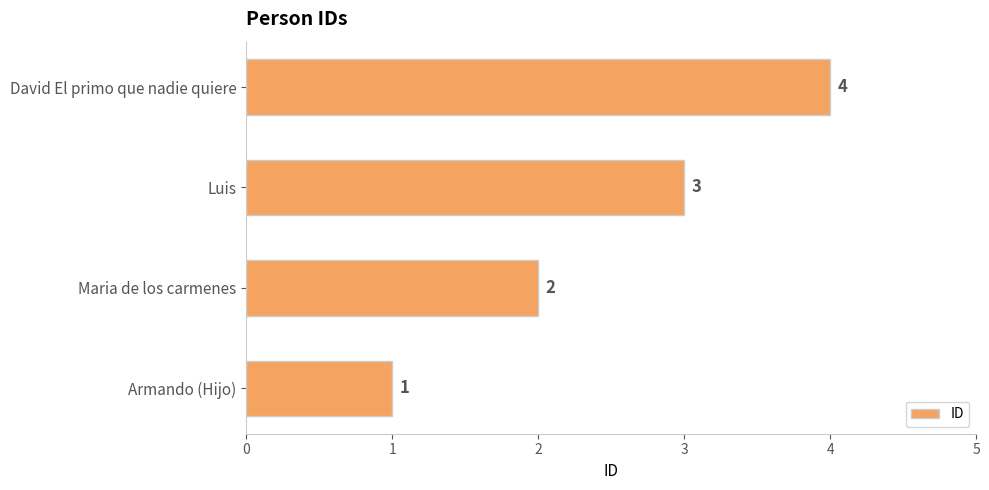

At which category does the chart reach its peak across all series?

David El primo que nadie quiere